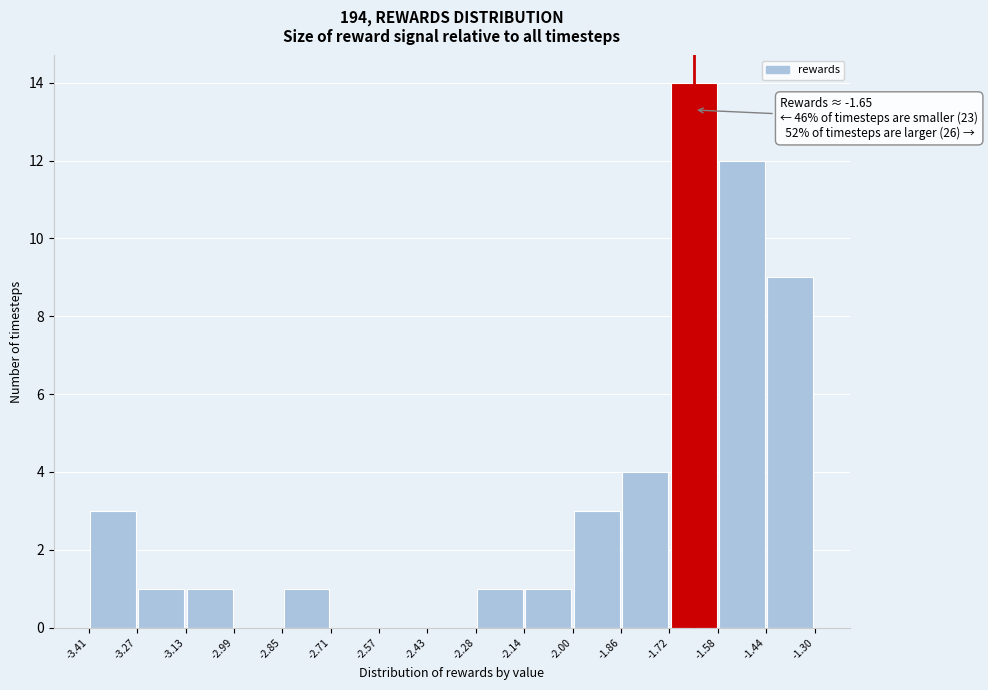

Which range on the x-axis has the tallest bar?

-1.72 to -1.58